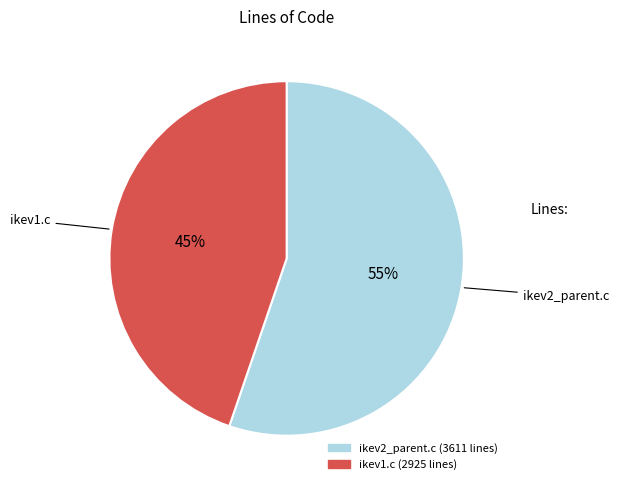

To the nearest percent, what is the combined percentage of ikev2_parent.c and ikev1.c?

100%